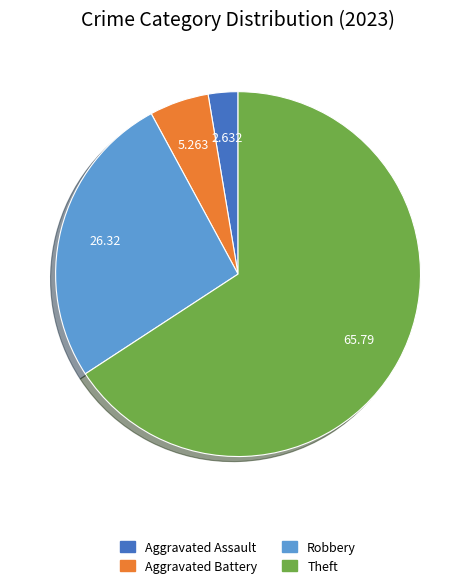

Is there a majority slice in this chart?

Yes